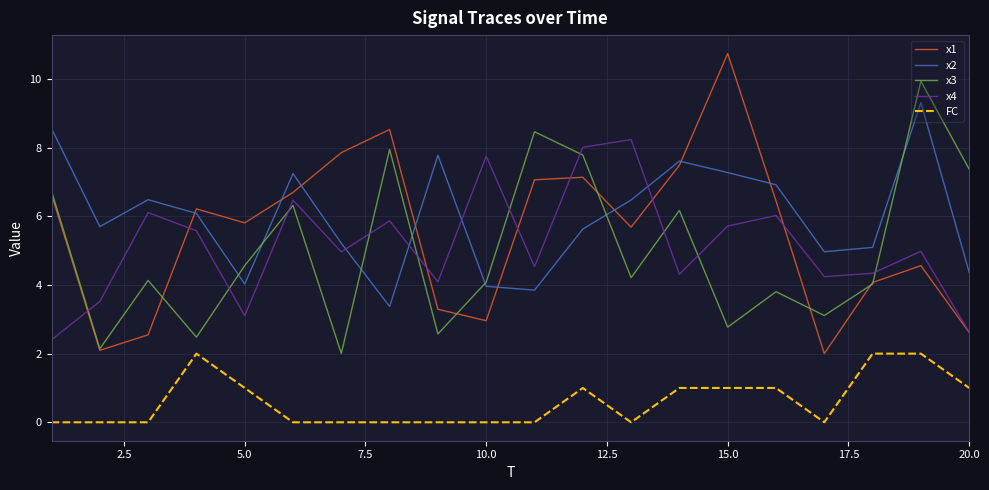

What is the sum of all x4 values?

102.9